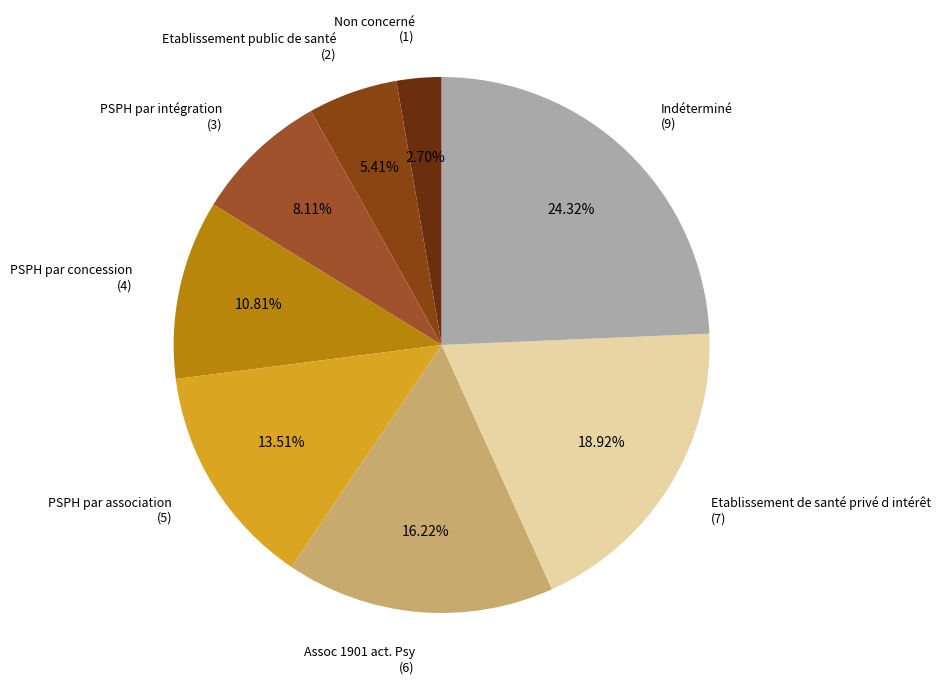

Rank the categories by value from highest to lowest.

Indéterminé, Etablissement de santé privé d intérêt, Assoc 1901 act. Psy, PSPH par association, PSPH par concession, PSPH par intégration, Etablissement public de santé, Non concerné